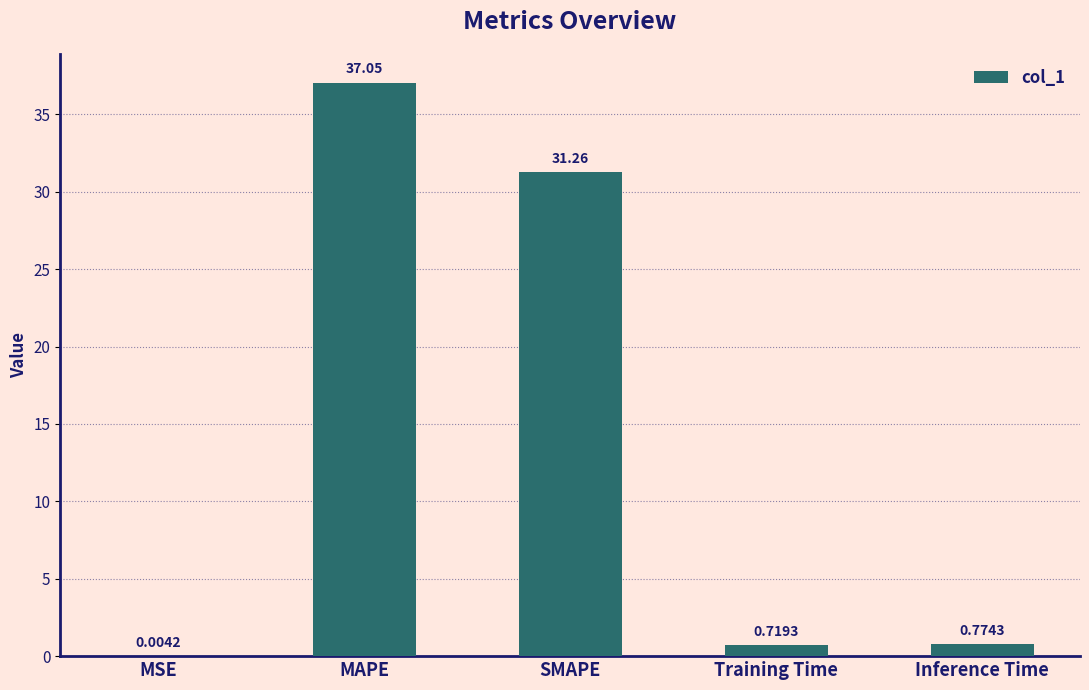

What is the sum of the values at Inference Time and SMAPE?

32.0